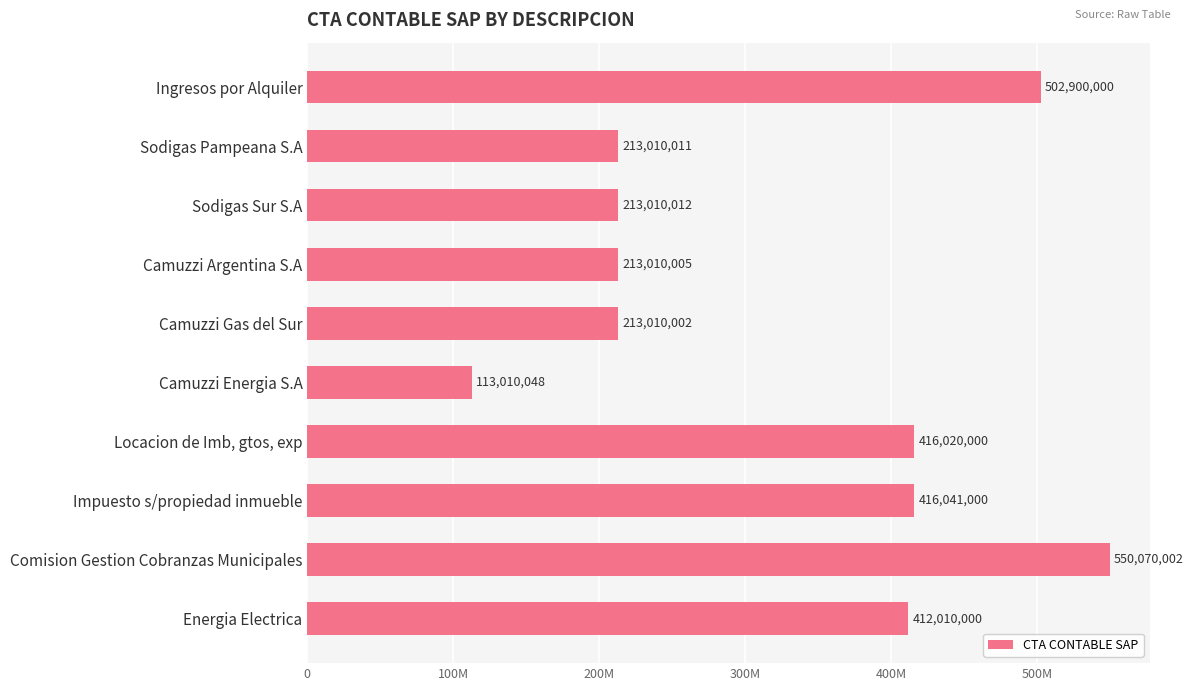

Where is the data nearest to the value 331540025?

Energia Electrica